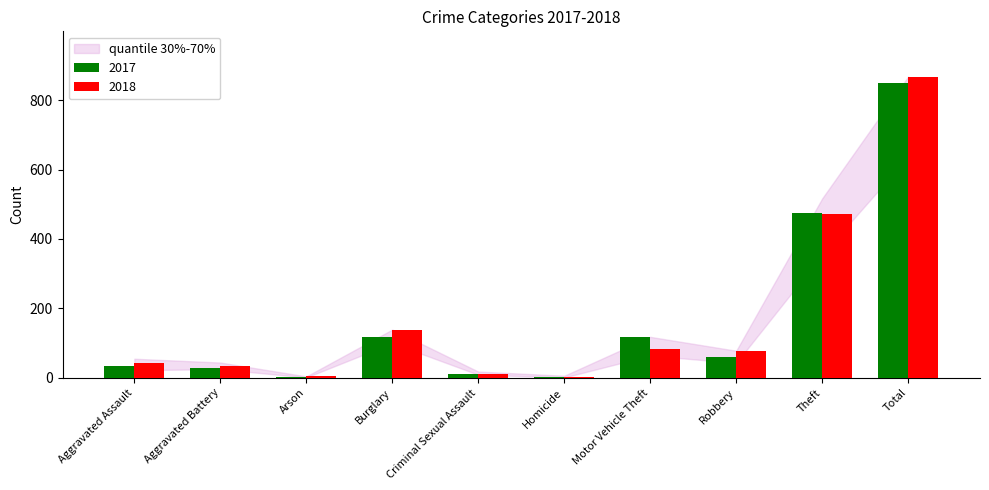

What is the average value of the 2018 series?

174